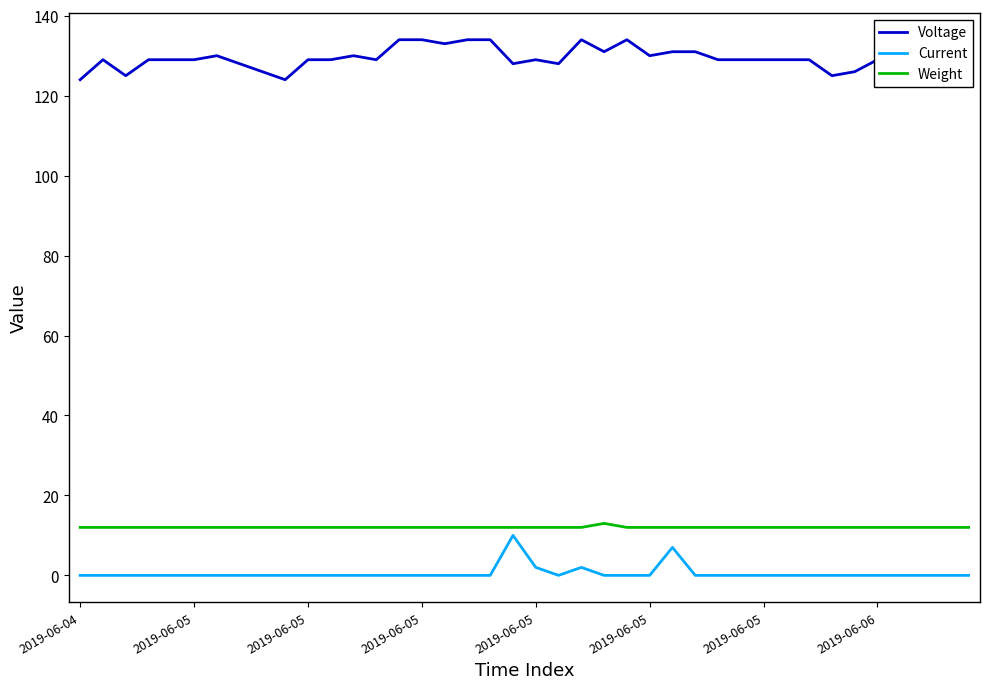

Which series has the widest spread of values?

Voltage